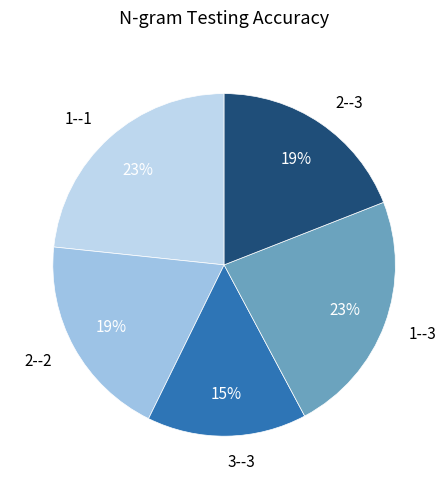

Count the number of slices in the pie.

5